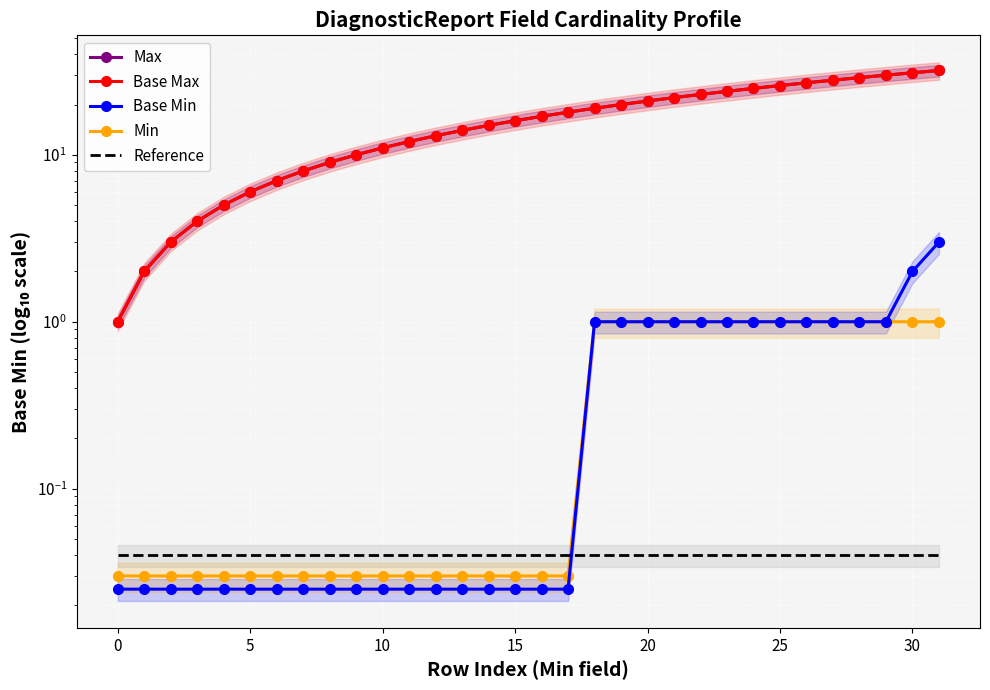

After their last crossing, which series has the higher values: Min or Reference?

Min